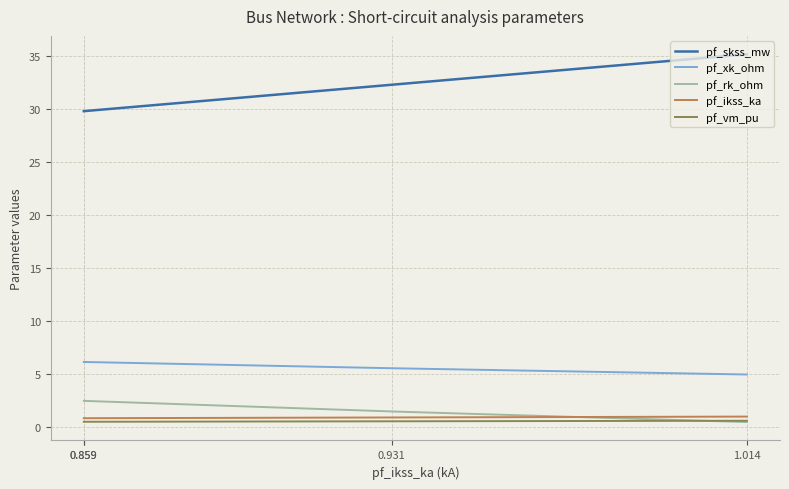

Which category has the lowest value across all series?

1.014